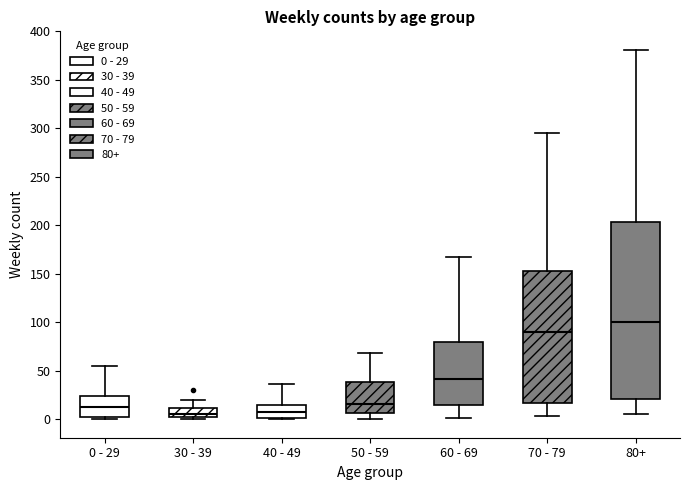

Which box is the tallest, from its lower edge to its upper edge?

80+